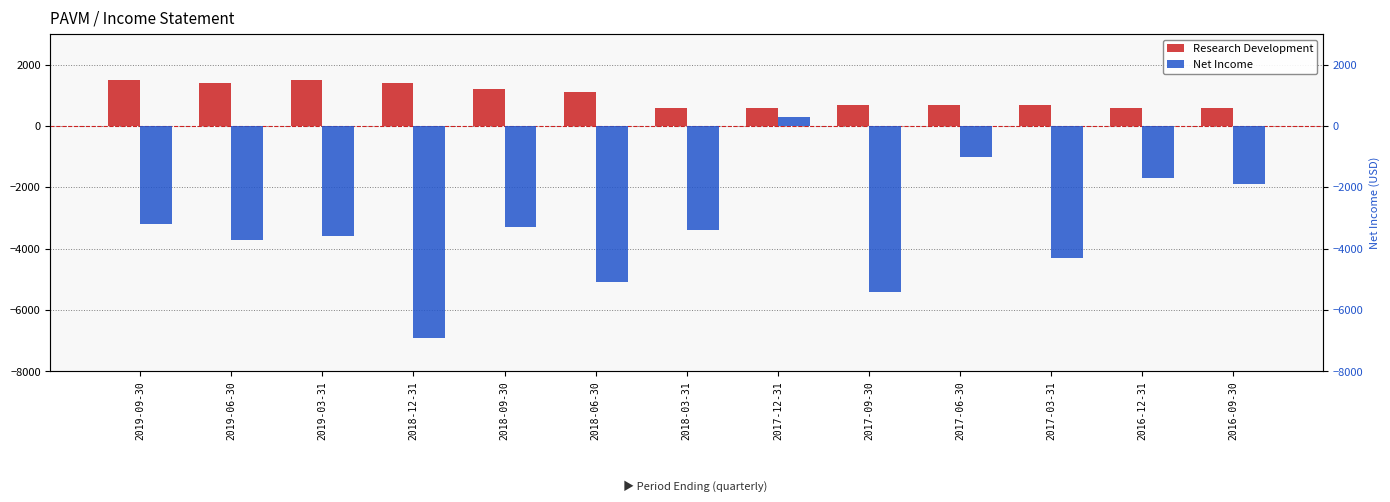

True or false: Research Development has a value of 700 at 2017-06-30.

True